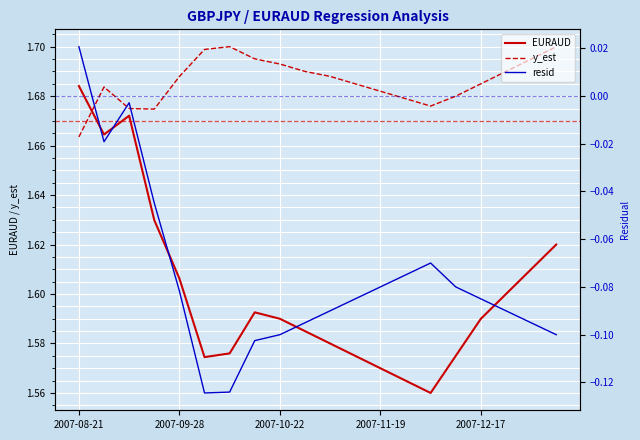

What is the value of the y_est point at the 10th from the left?

1.7